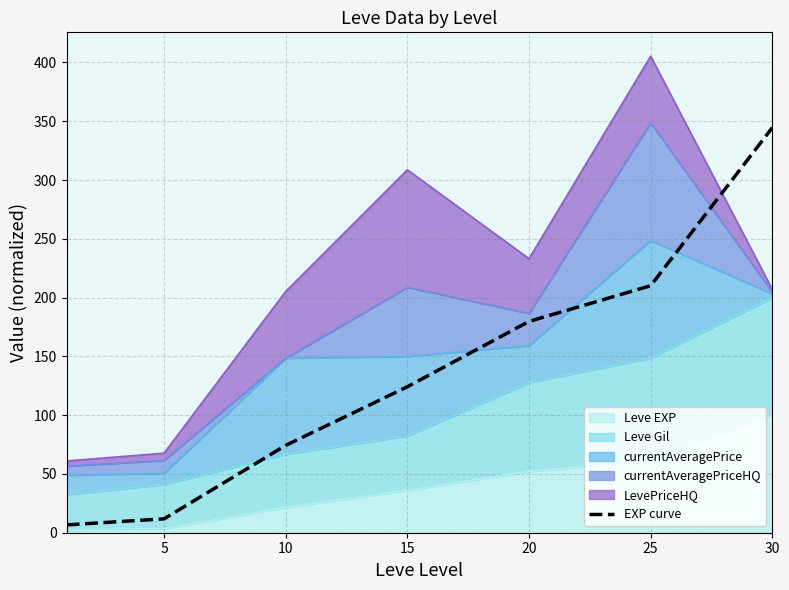

Is it true that the value at 15 is 206.1?

False